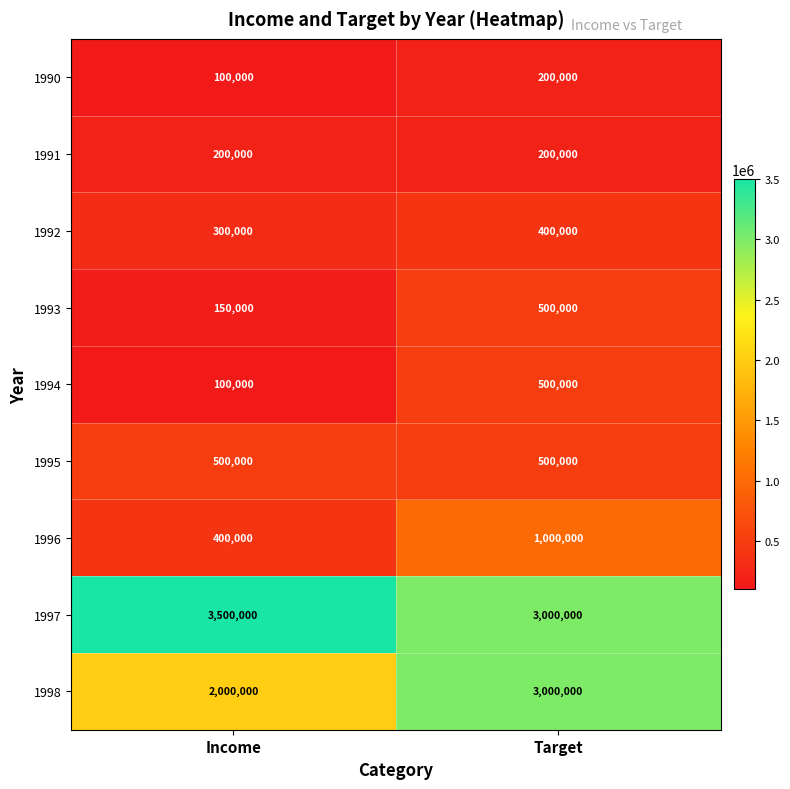

The value of 1995 at Target is 867140. True or false?

False